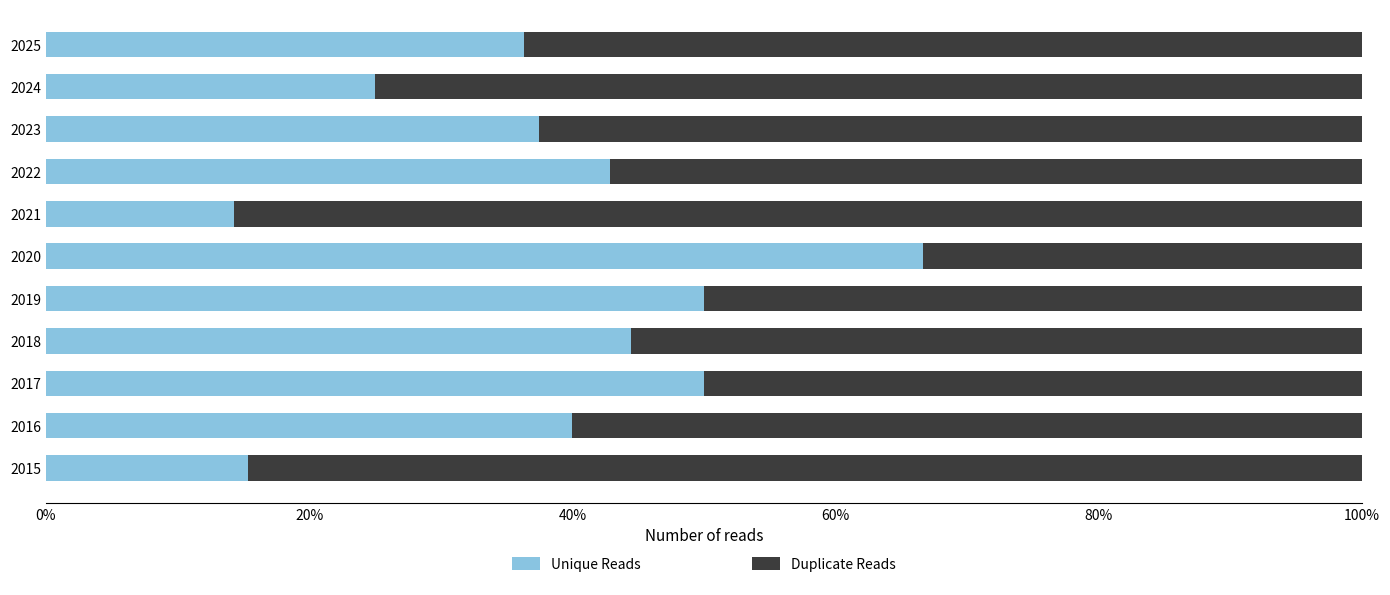

What is the average value of the Unique Reads series?

38.4